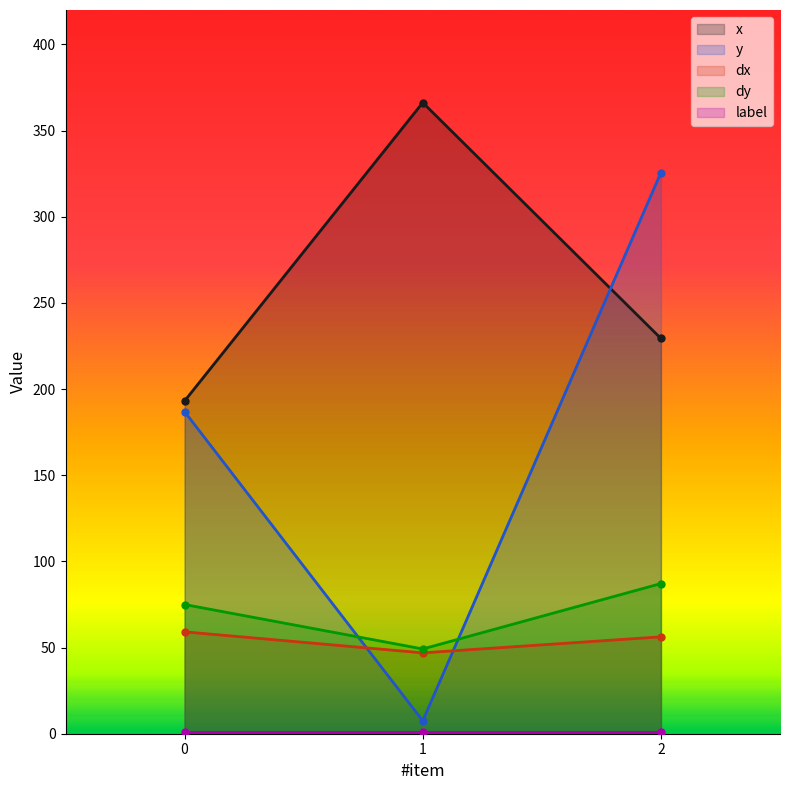

What is the sum of the dy values at 2 and 0?

162.1